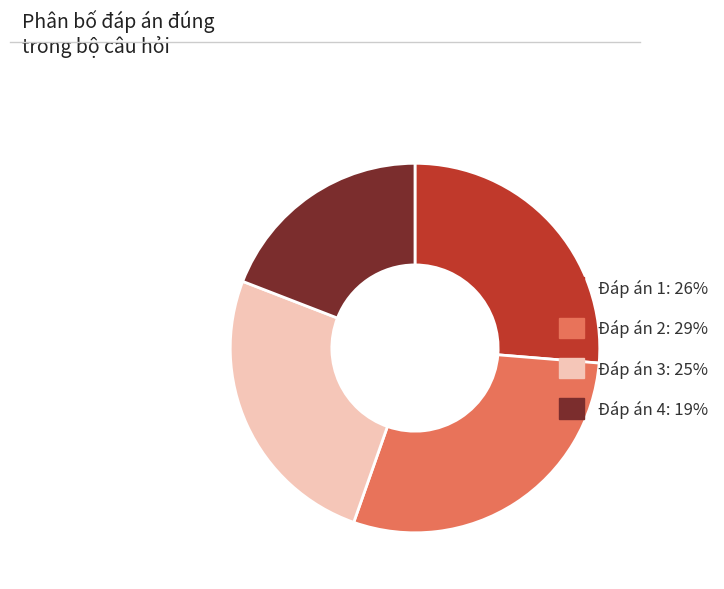

Rank the categories by value from lowest to highest.

Đáp án 4, Đáp án 3, Đáp án 1, Đáp án 2